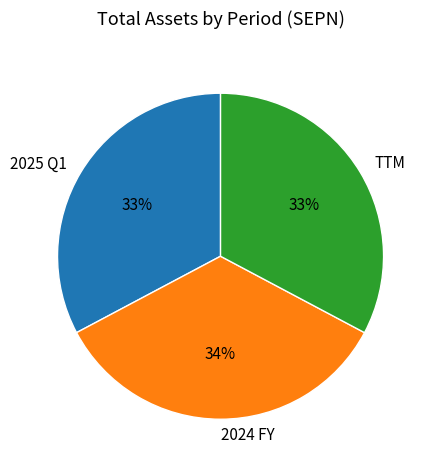

Is there a majority slice in this chart?

No